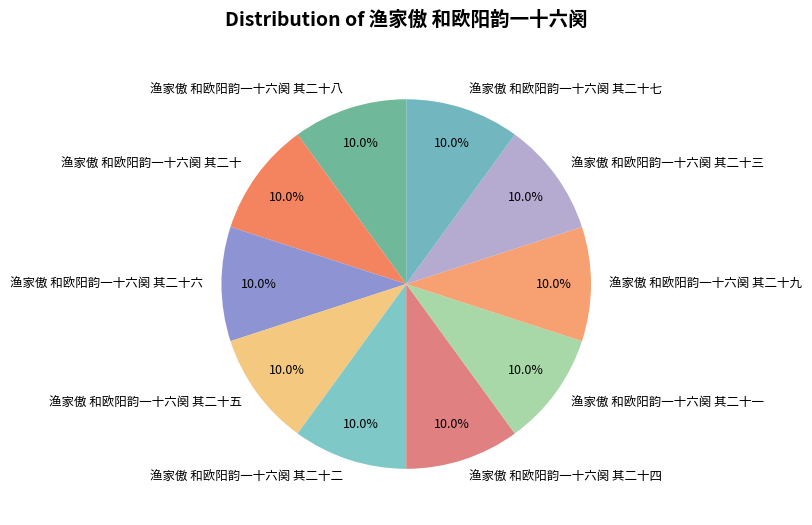

To the nearest percent, what percentage of the pie is 渔家傲 和欧阳韵一十六阕 其二十四?

10%